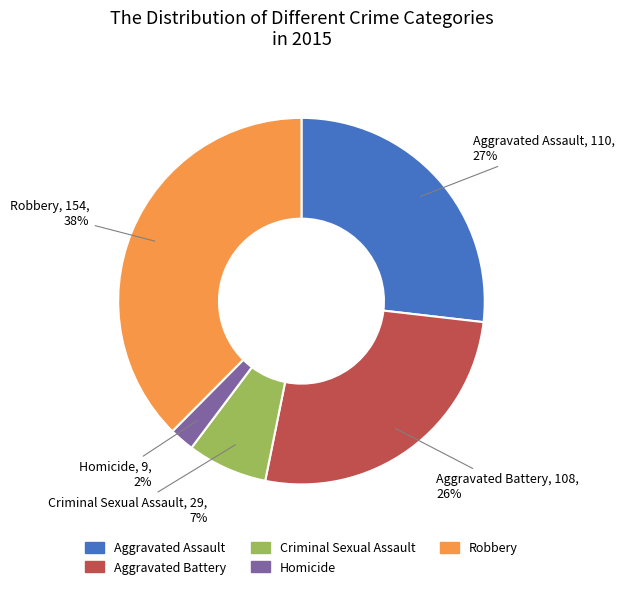

To the nearest percent, what is the average slice percentage?

20%